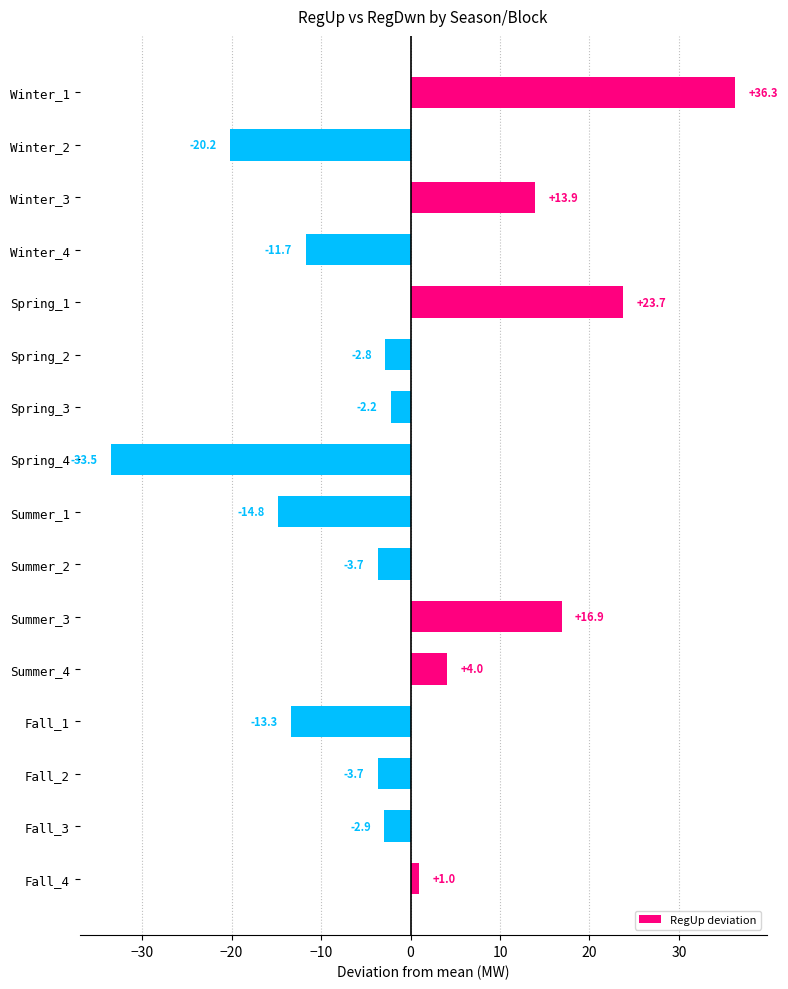

At which label is the value closest to 1?

Fall_4